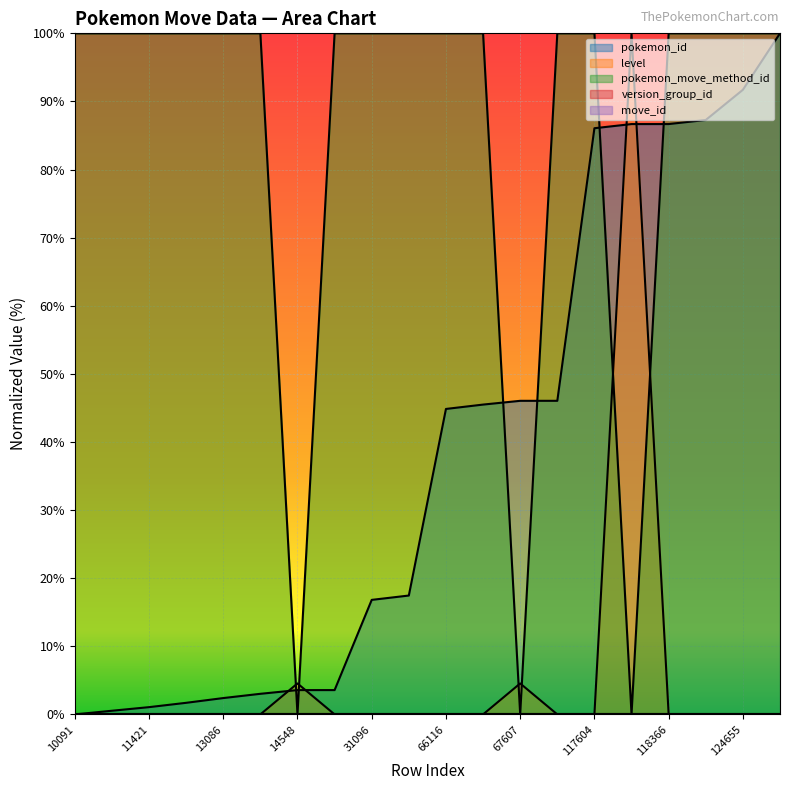

How many lines are shown in the chart?

5